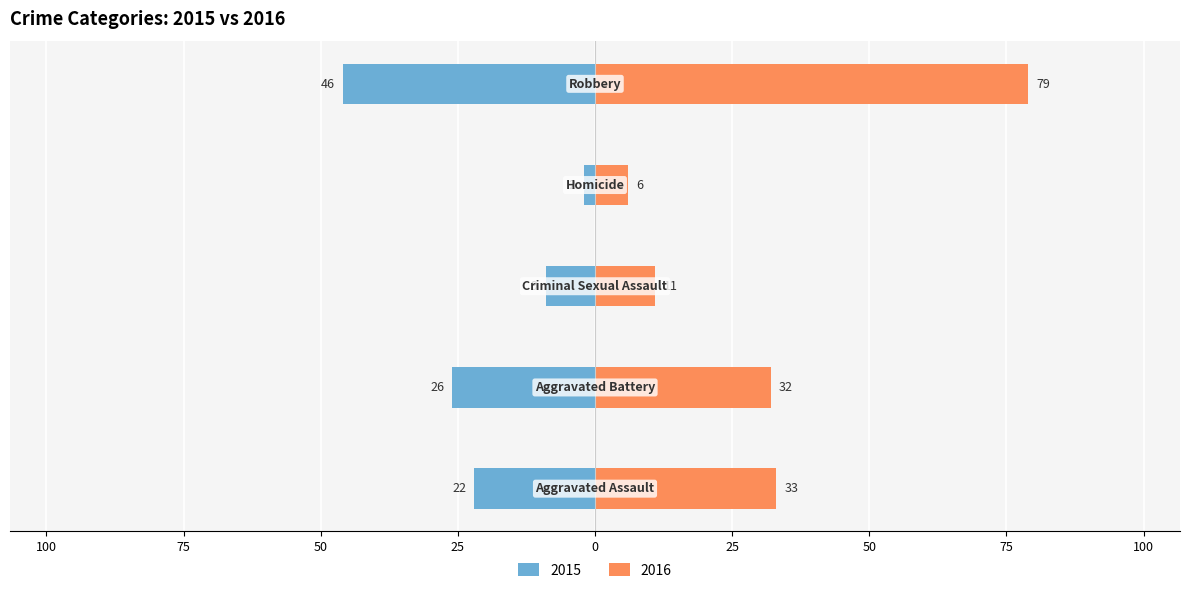

What is the average value of the 2015 series?

-21